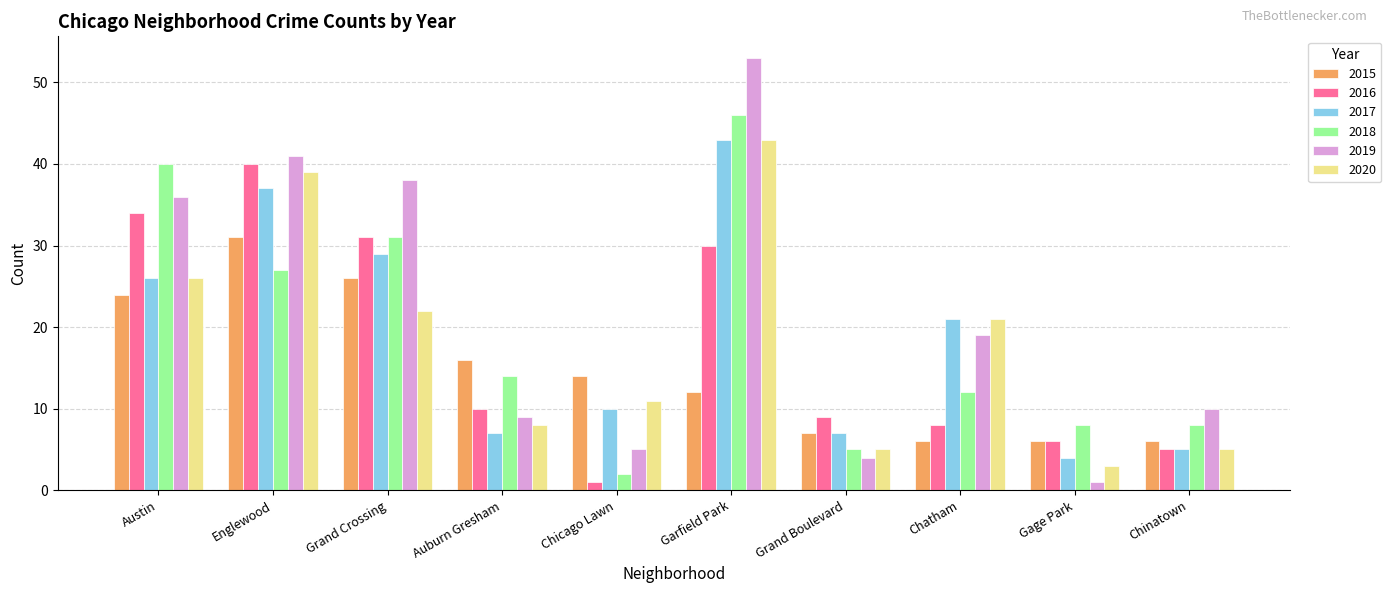

At which label is 2015 closest to 18?

Auburn Gresham